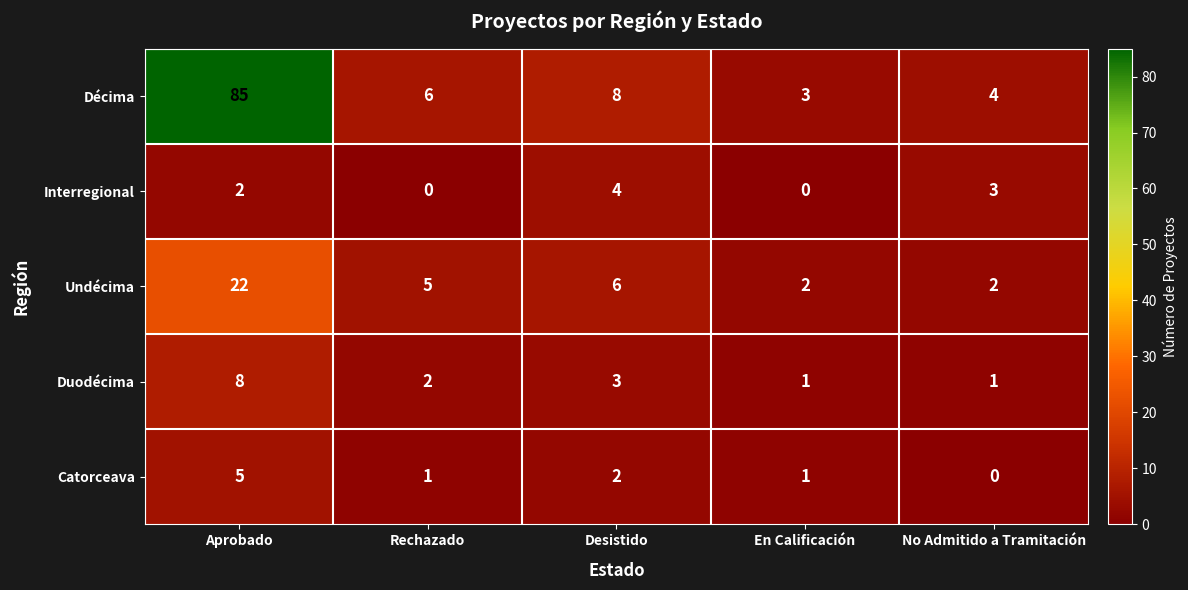

Rank the series by their maximum value, from lowest to highest.

Interregional, Catorceava, Duodécima, Undécima, Décima